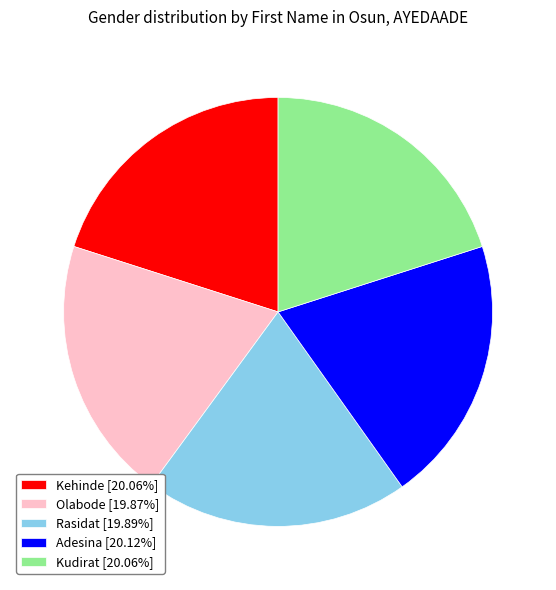

Count the number of slices in the pie.

5